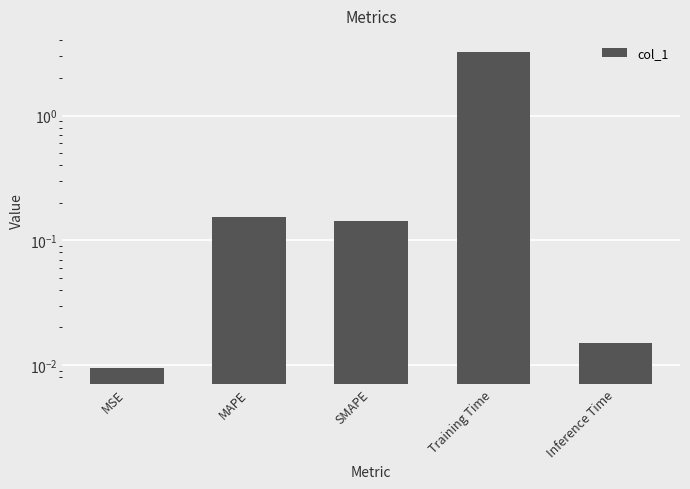

How many bars are there in total?

5